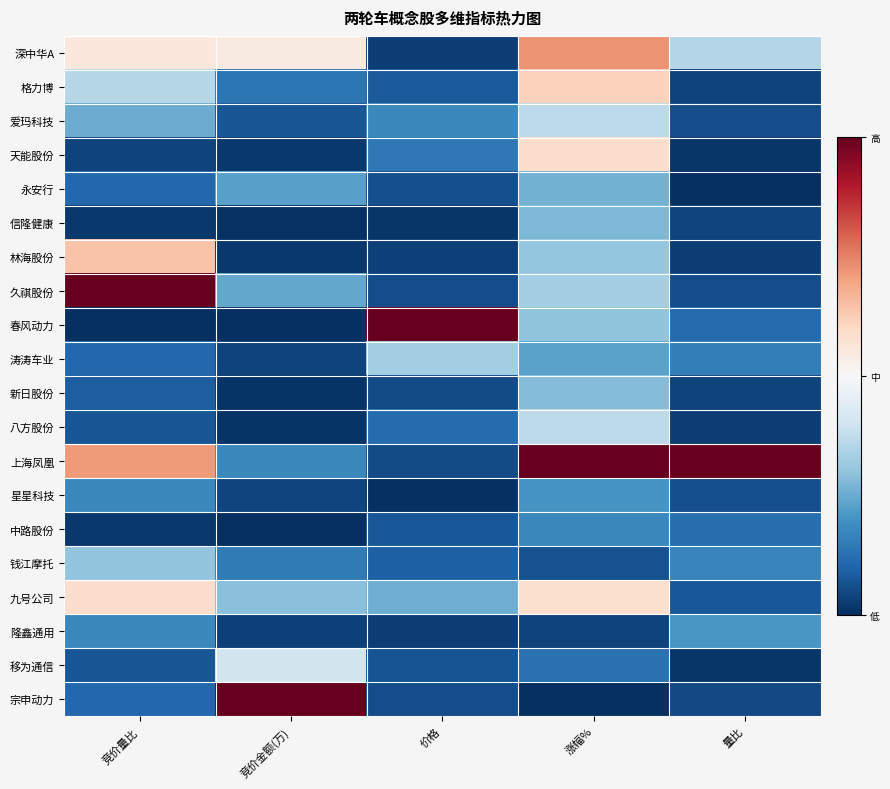

At which category does the chart reach its minimum across all series?

量比